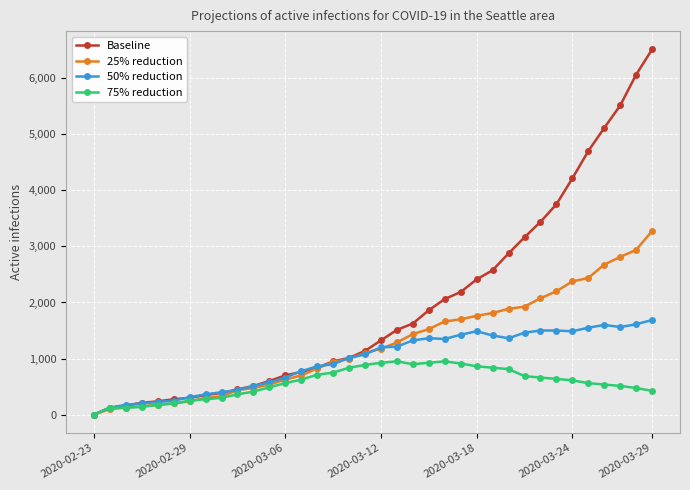

List the series in order of their overall mean, lowest first.

75% reduction, 50% reduction, 25% reduction, Baseline